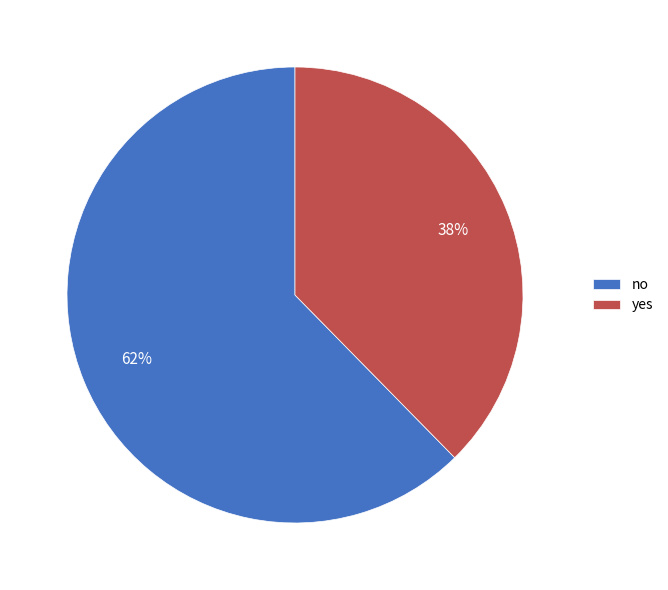

The yes slice represents 32% of the pie. True or false?

False